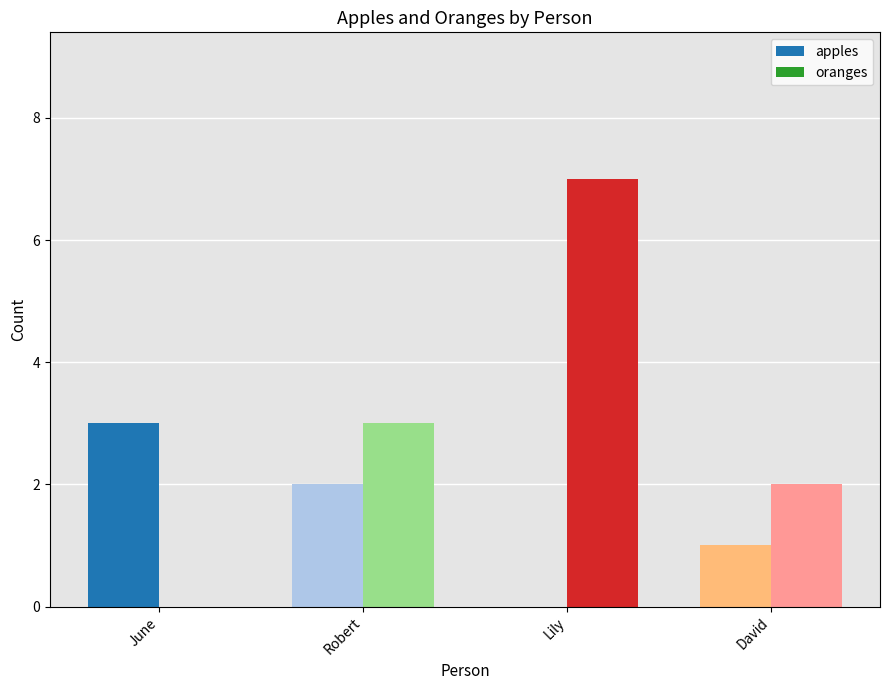

What is the approximate value of oranges at Lily?

7